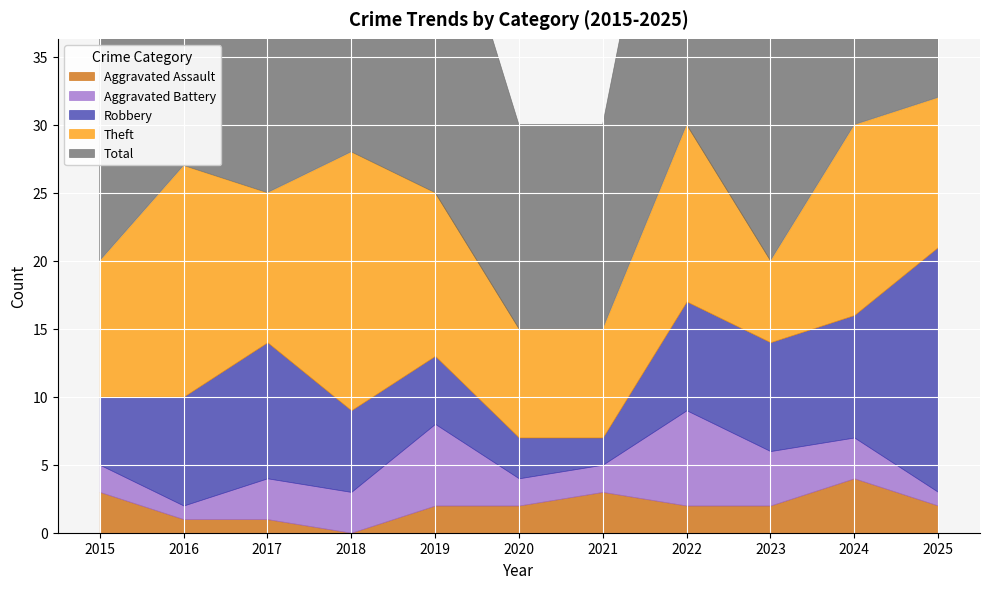

What is the value of the Robbery point at the 2nd from the left?

8